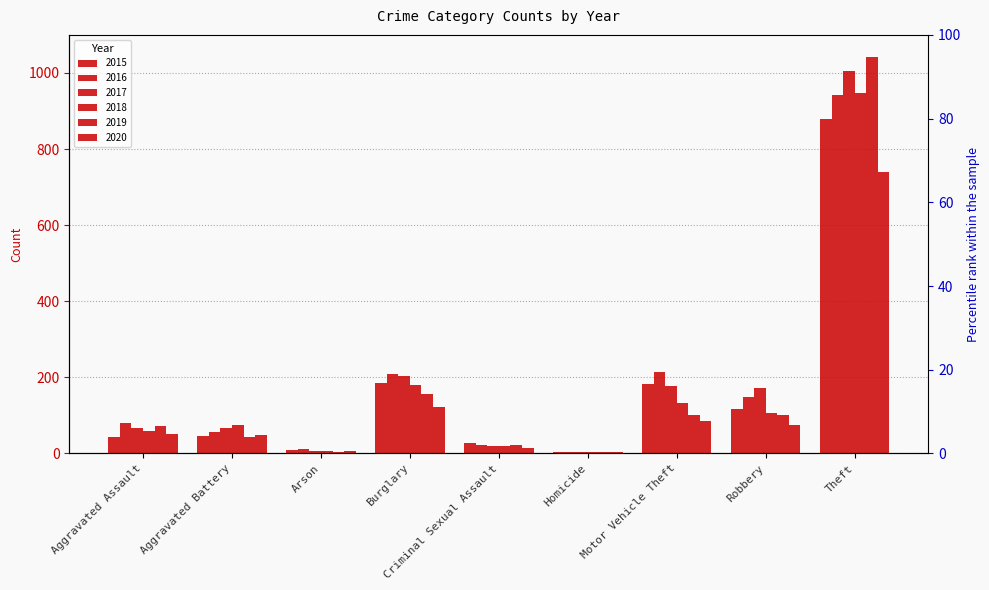

At which label is 2018 closest to 475?

Burglary